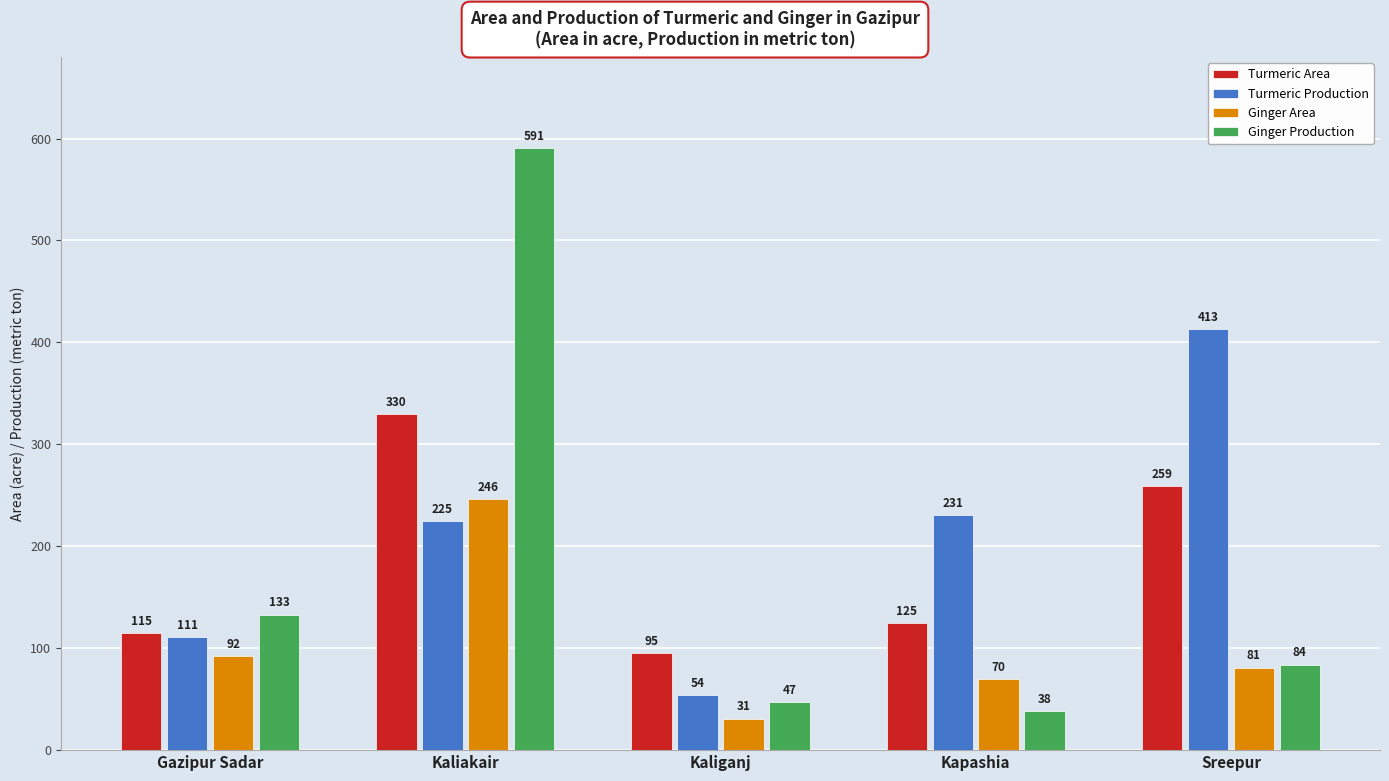

What is the total value across all series at Kaliakair?

1392